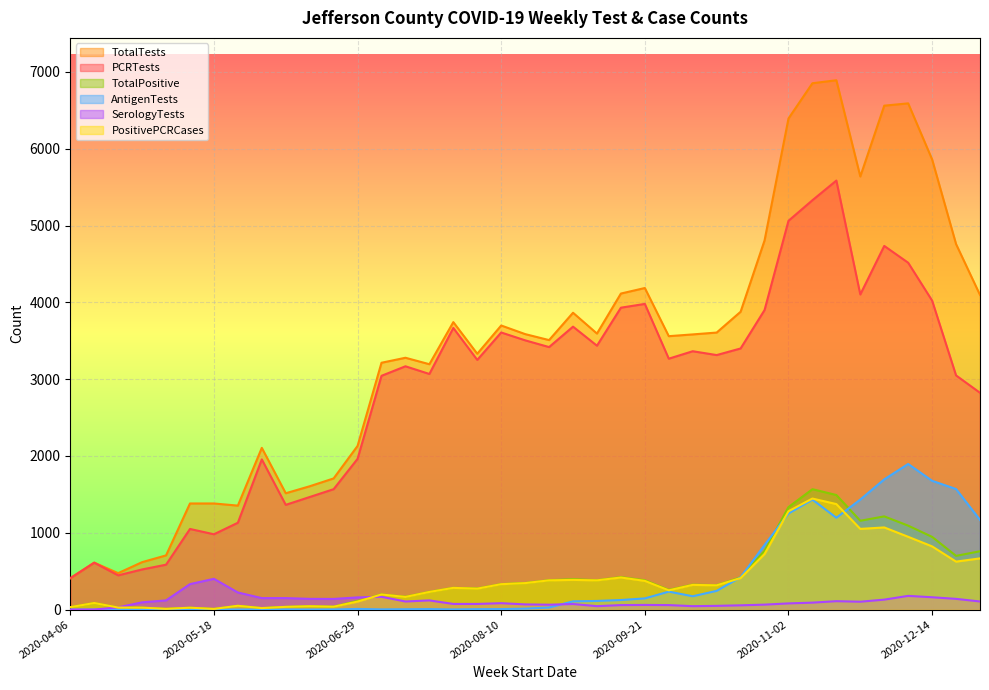

Between 2020-10-05 and 2020-11-16, which is larger?

2020-11-16